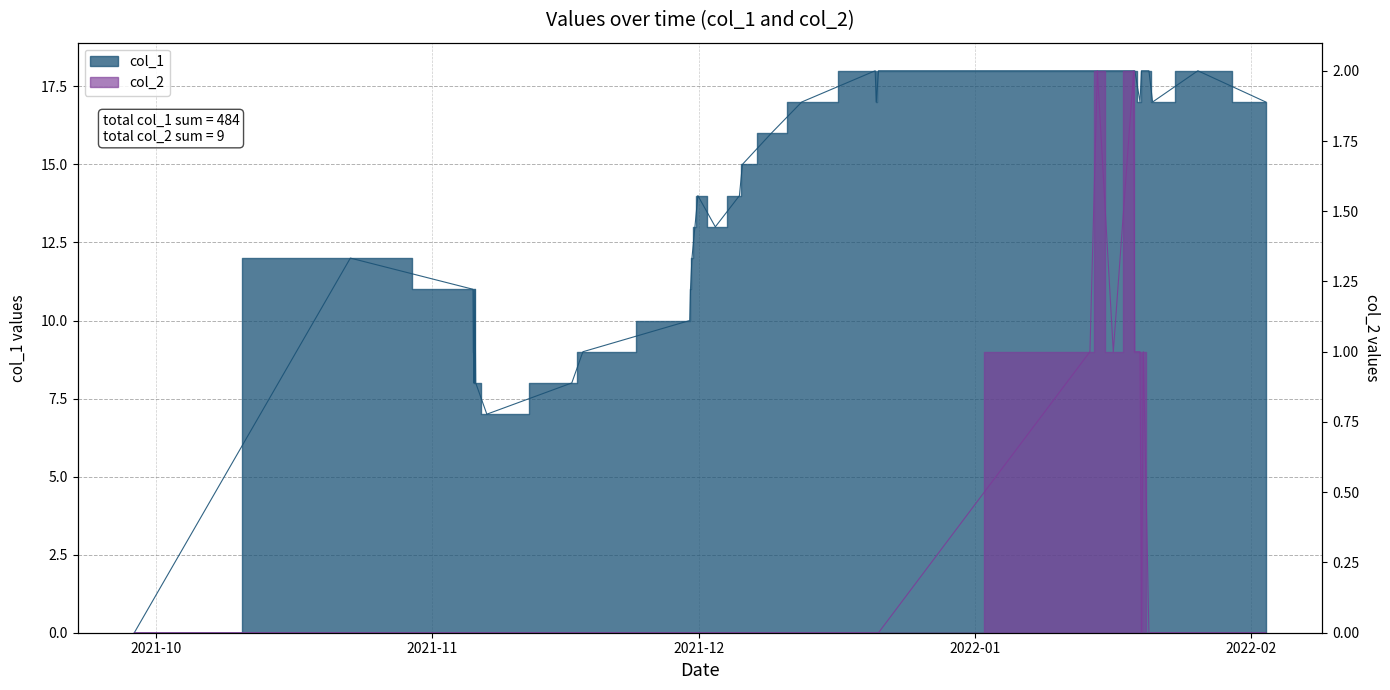

List the series in order of their overall mean, lowest first.

col_2, col_1